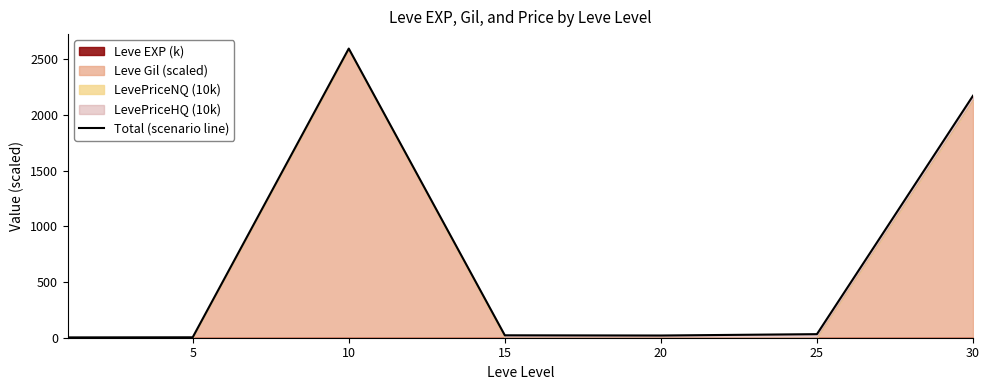

Count the number of categories in the chart.

7